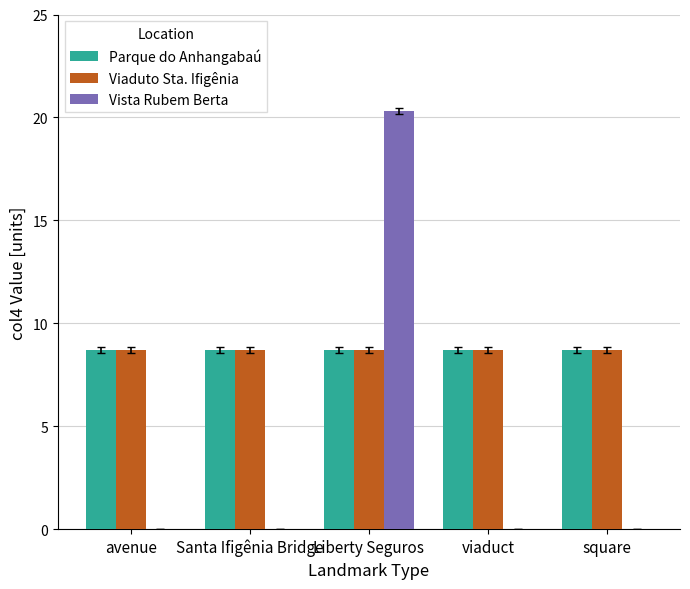

True or false: Vista Rubem Berta has a value of 20.3 at Liberty Seguros.

True